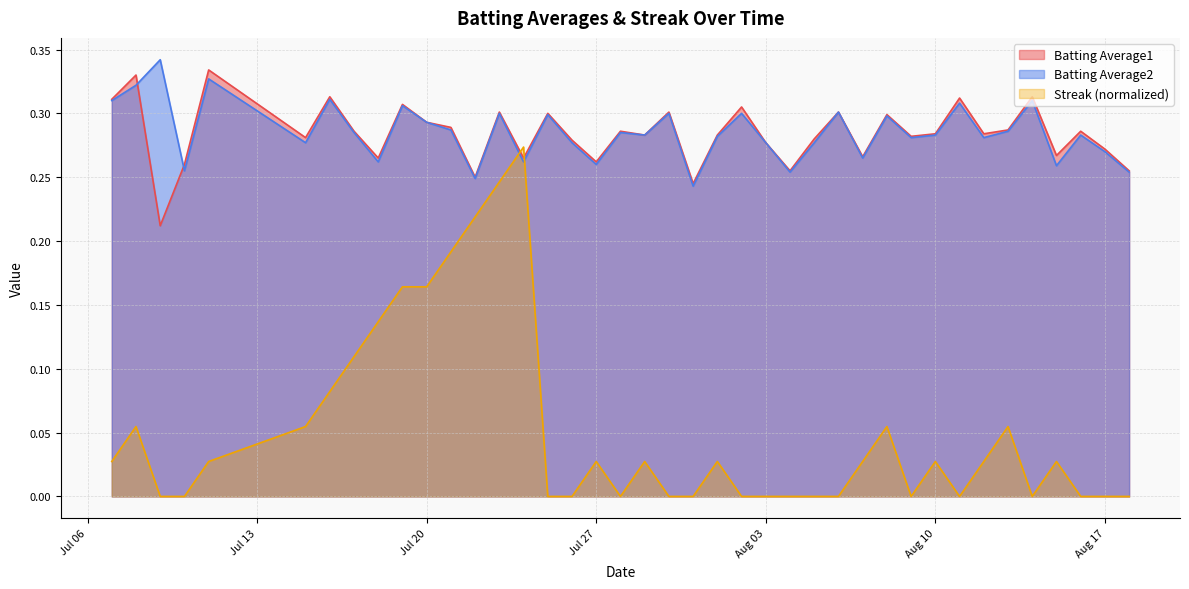

What is the sum of the Batting Average2 values at 2010-07-11 and 2010-07-17?

0.6